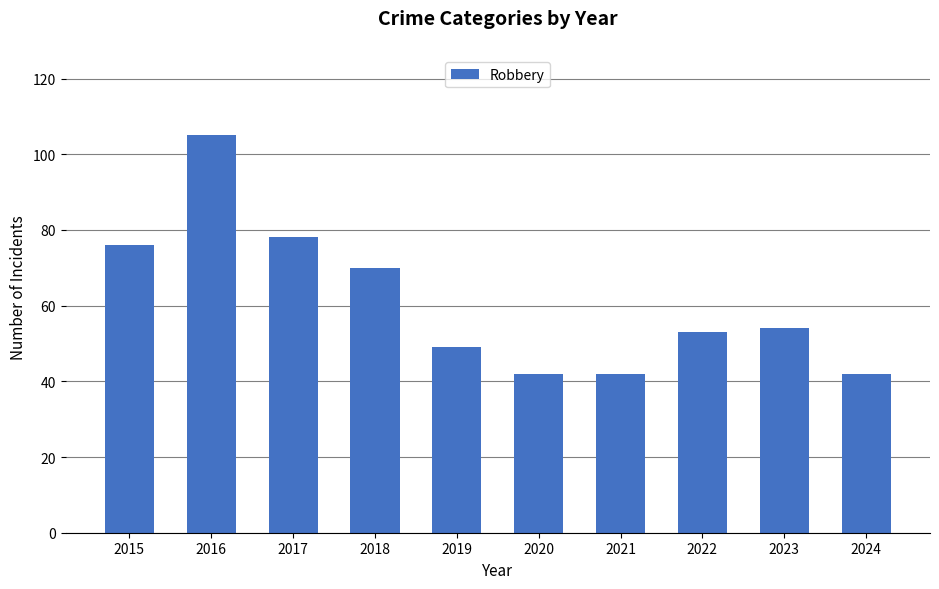

What is the minimum value shown in the chart?

42